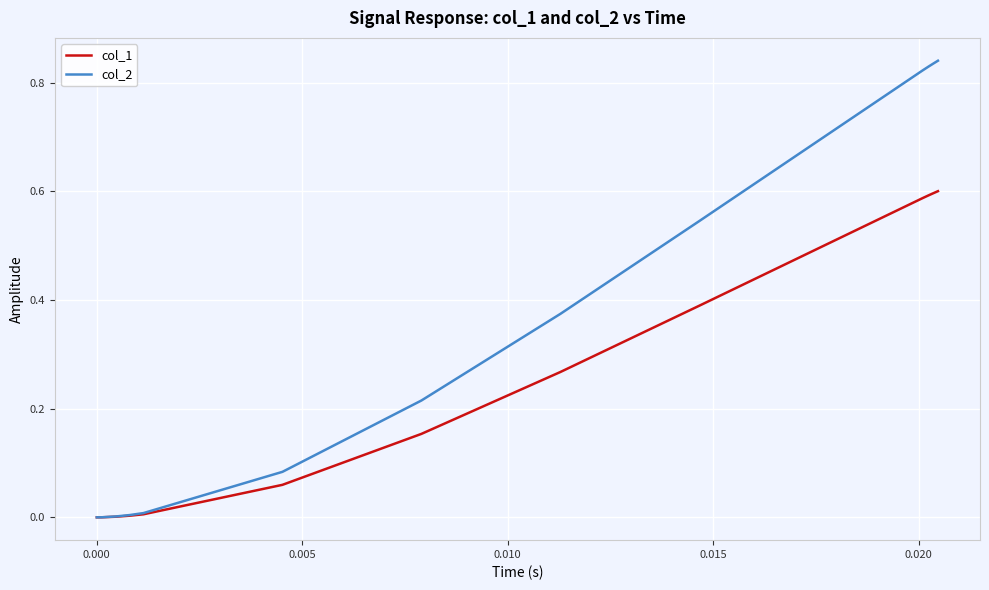

Which series has the largest total across all categories?

col_2